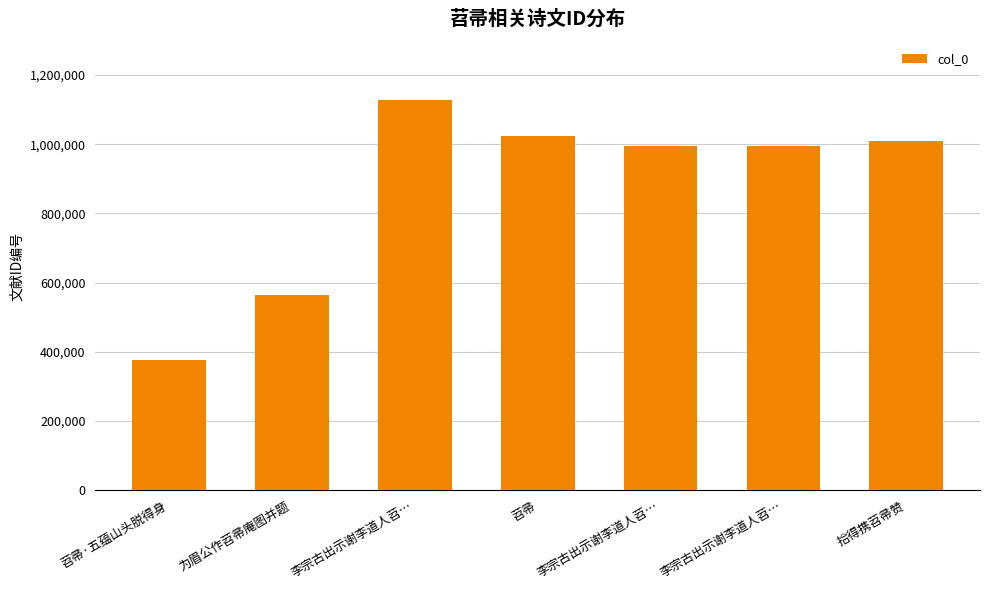

Reading left to right, list all the values displayed in this chart.

377681	563201	1126927	1023138	995607	995606	1008707